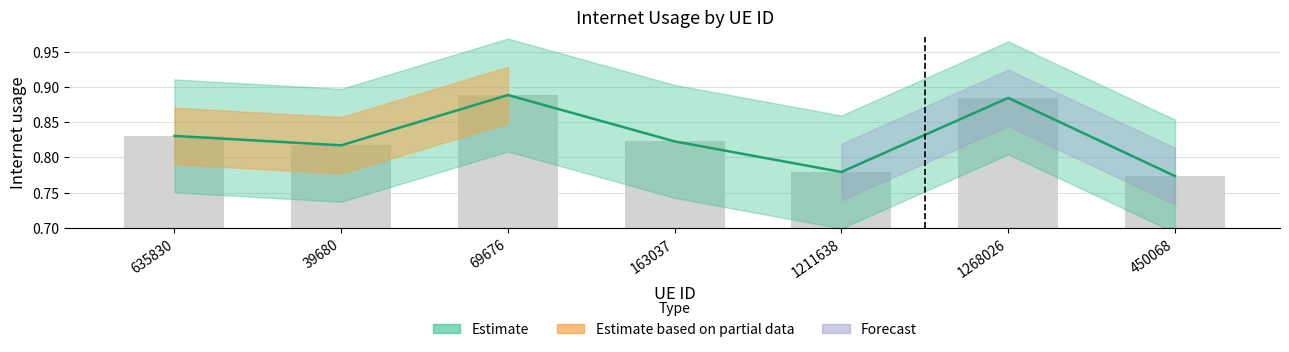

What is the value of the 5th bar from the left?

0.8